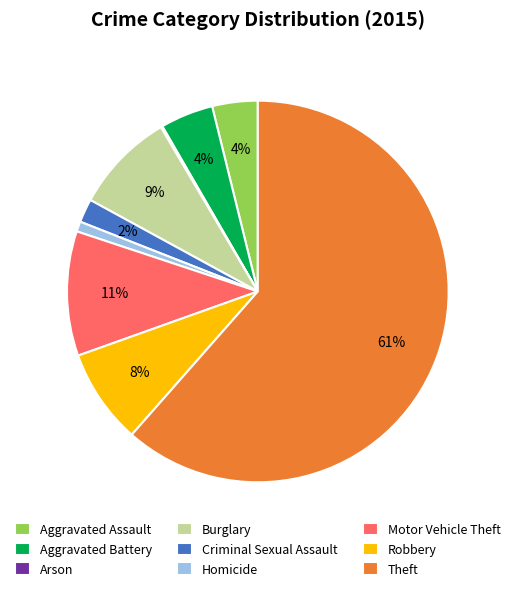

Which category has the biggest portion of the pie?

Theft